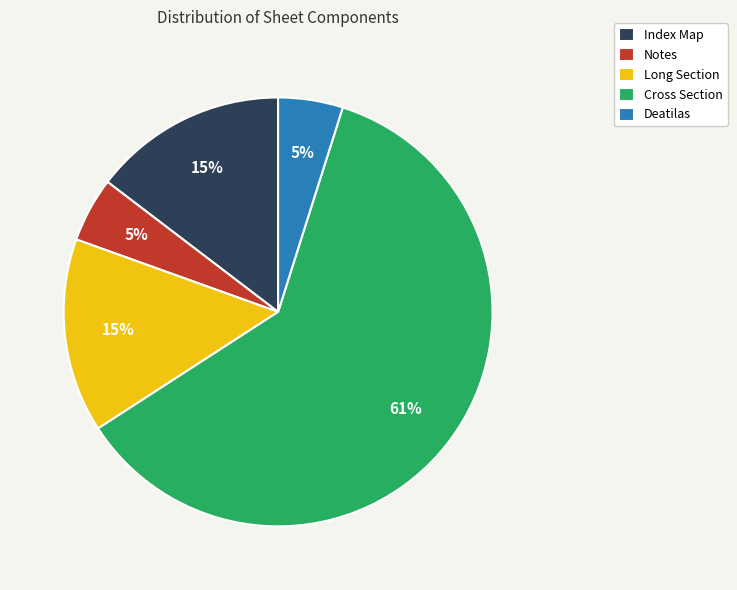

How many segments does this pie chart have?

5